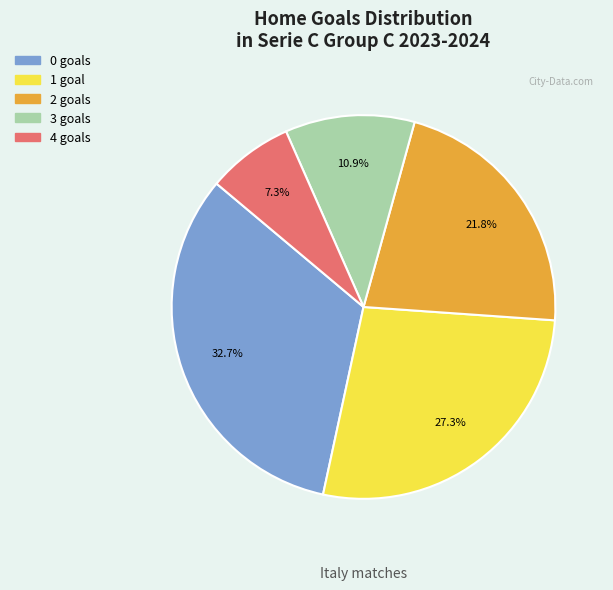

How many slices are in this pie chart?

5